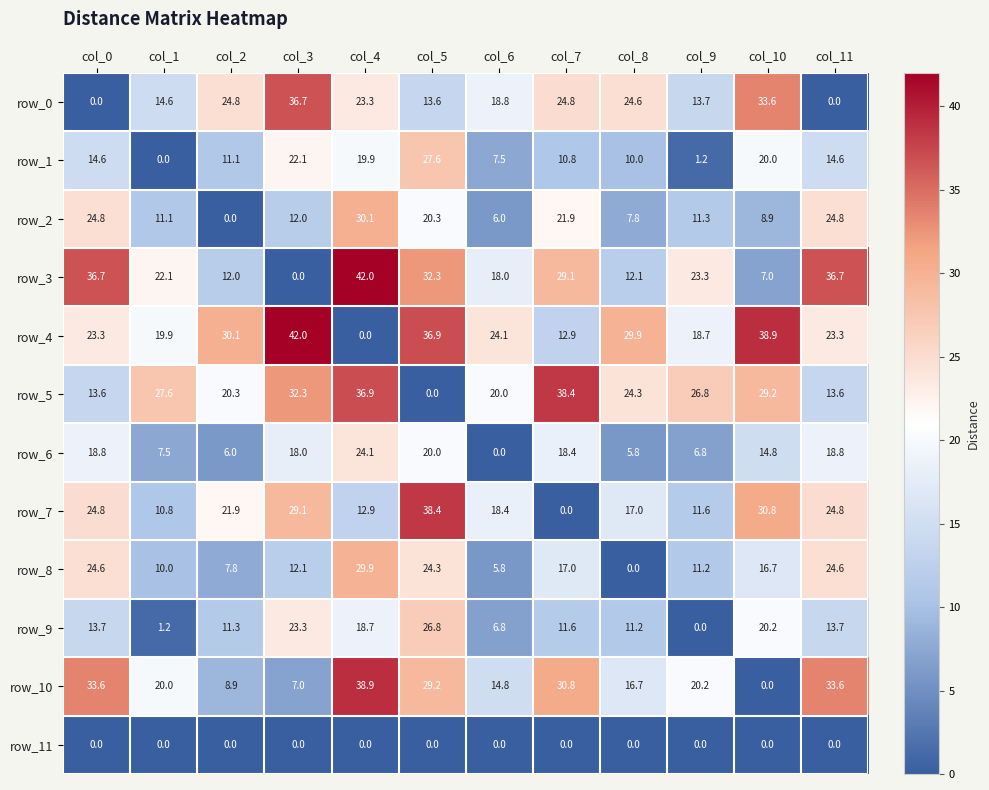

What is the difference between the maximum and minimum values in the row_9 series?

26.8